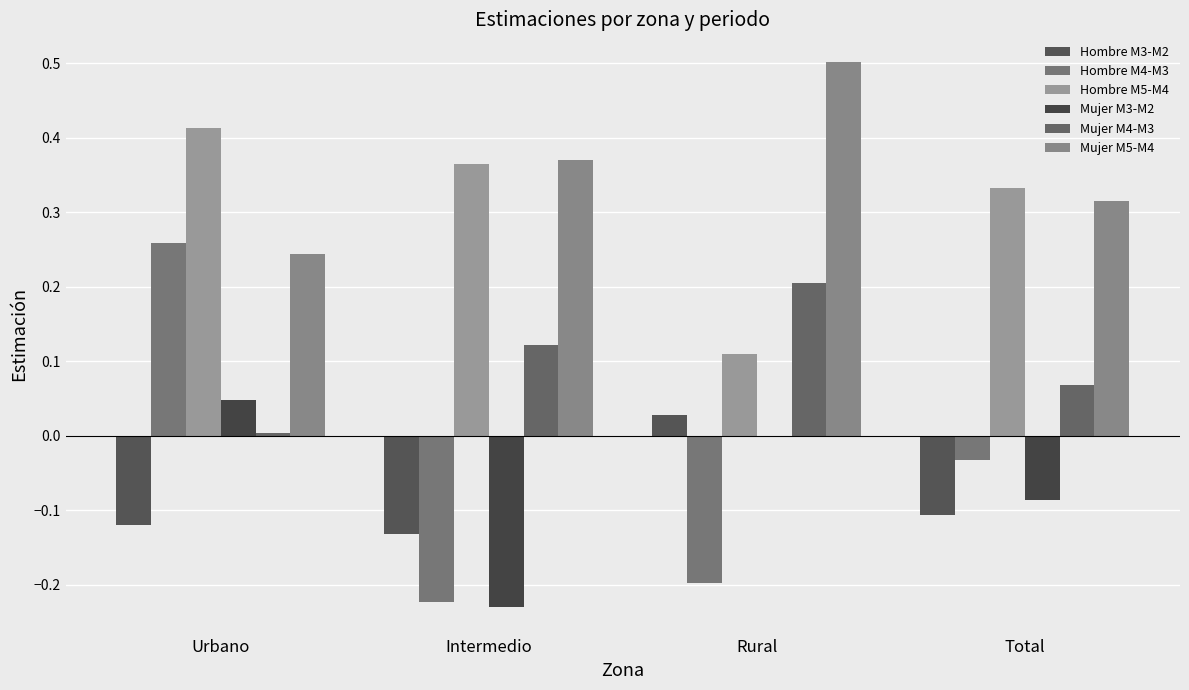

Is it true that Mujer M3-M2 equals 0.1 at Urbano?

False